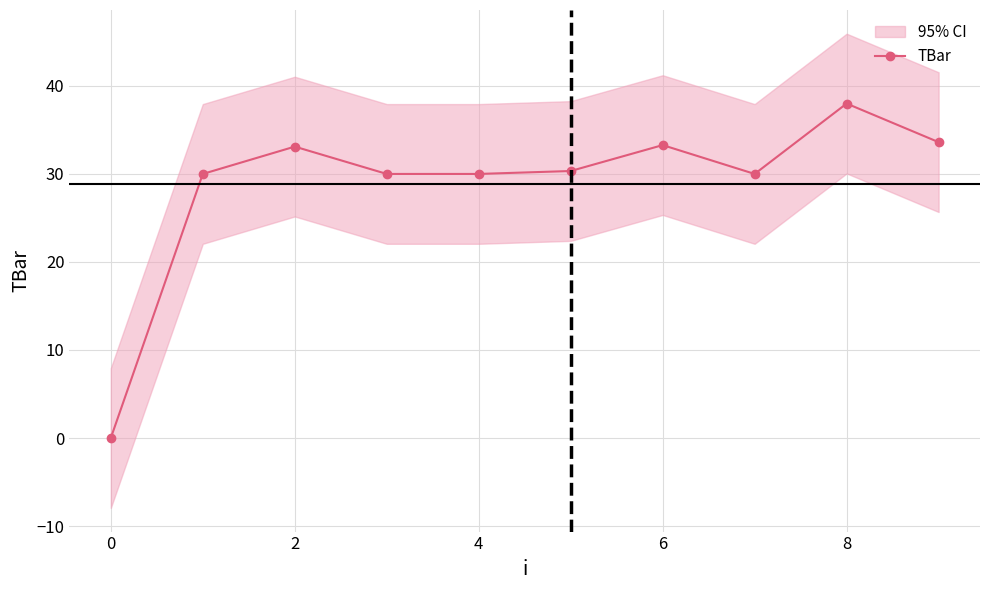

Where is the first local maximum for TBar?

2